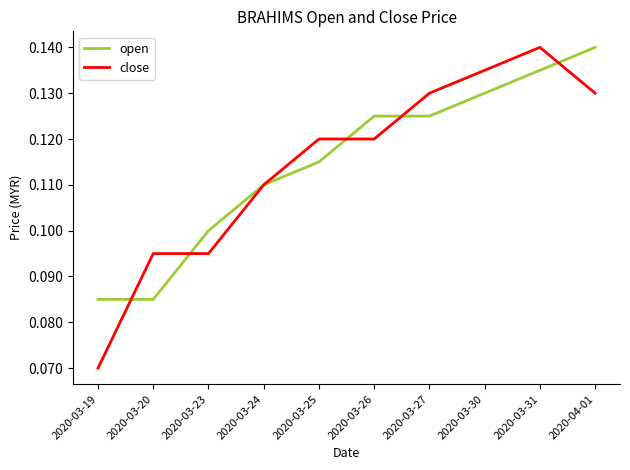

True or false: close has more than 0 interior local peaks.

True